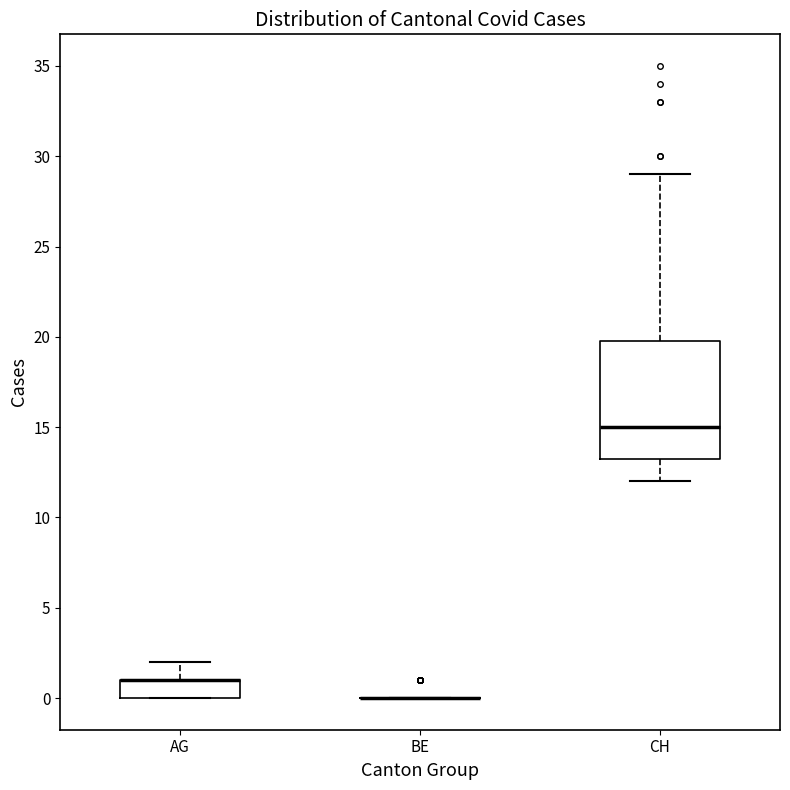

Comparing the boxes themselves (not the whiskers), which one is the tallest?

CH